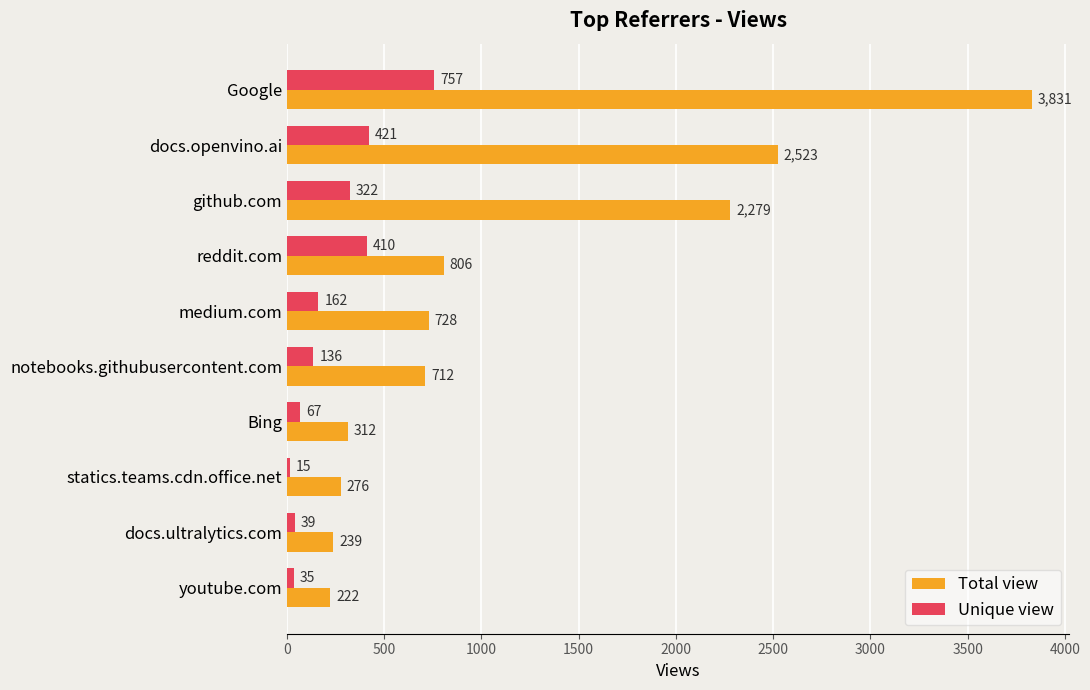

What is the average value of the Unique view series?

236